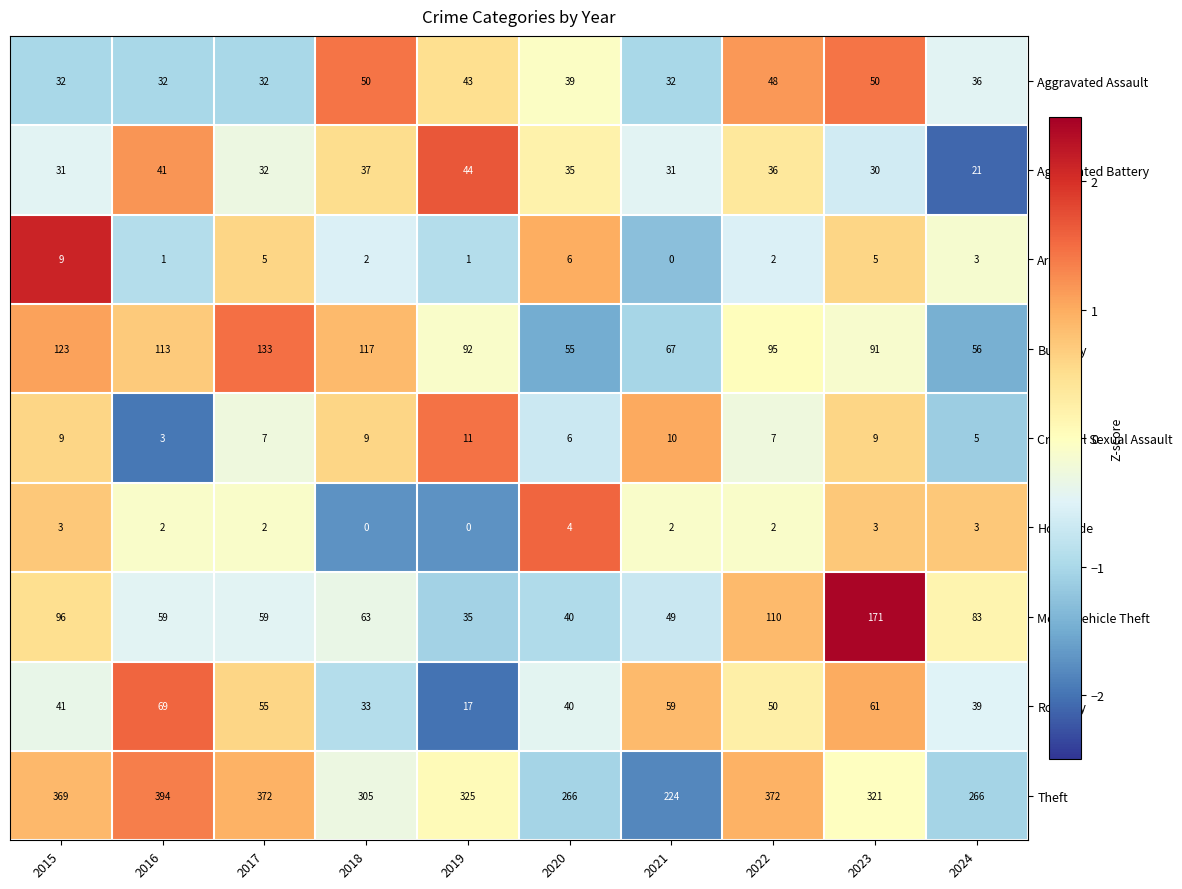

What is the difference between the maximum and minimum values in the Theft series?

170